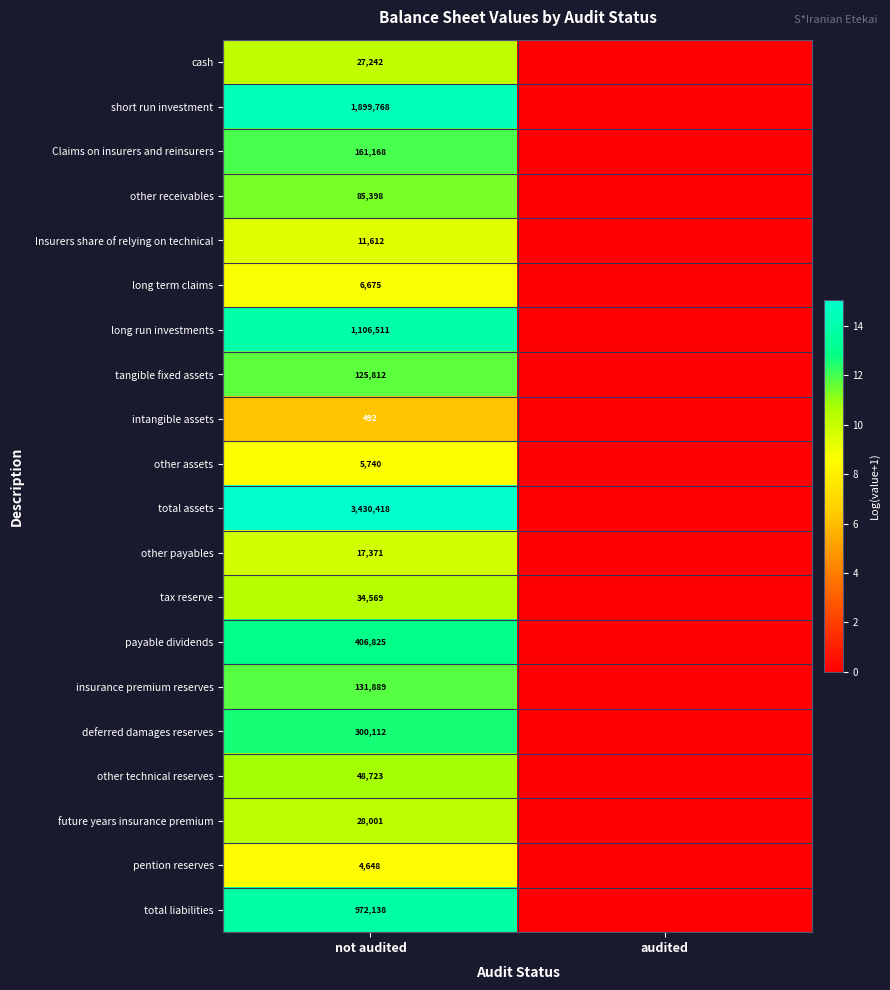

The pention reserves series shows 4648 at not audited. True or false?

True